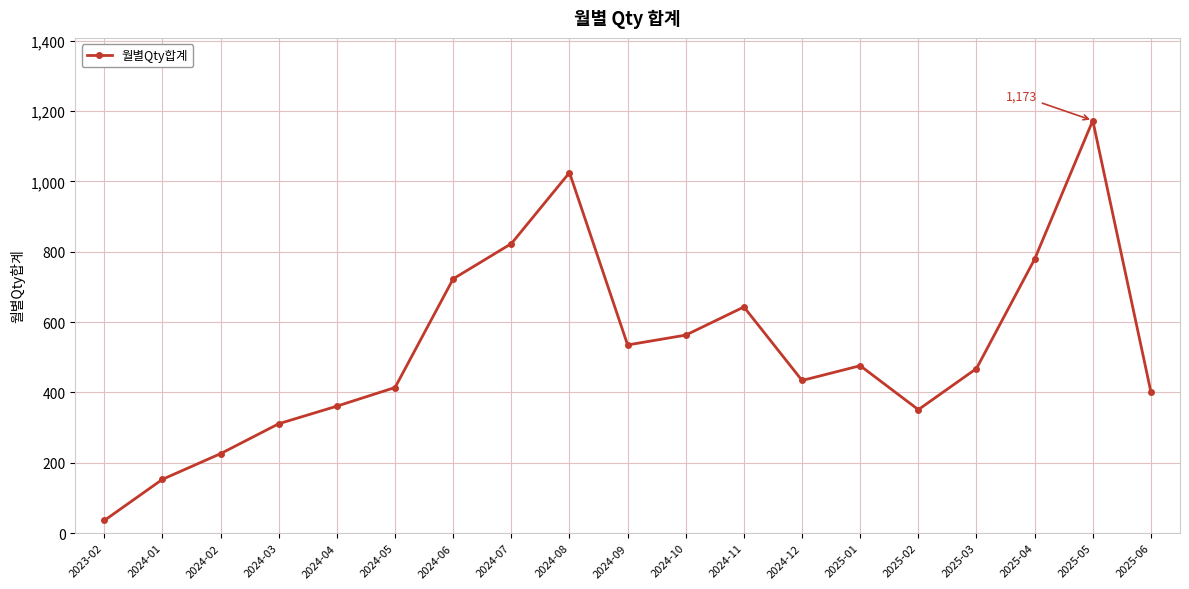

What is the minimum value shown in the chart?

36